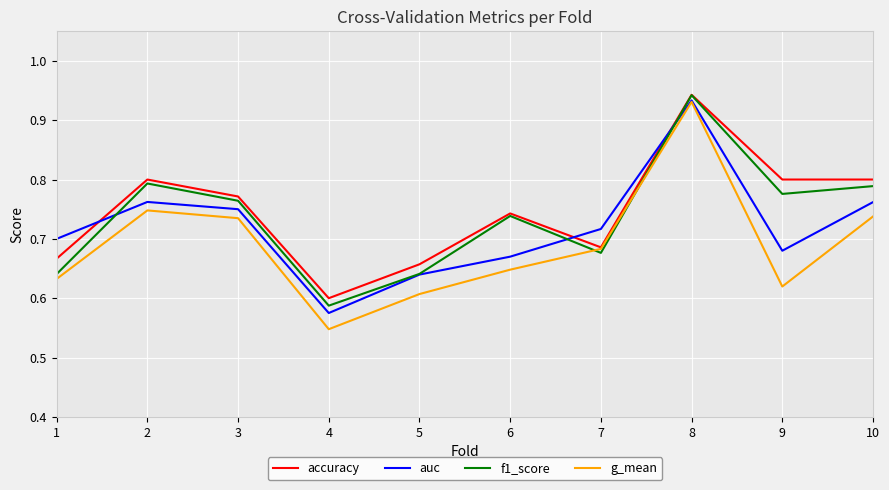

The value of g_mean at 7 is 0.3. True or false?

False